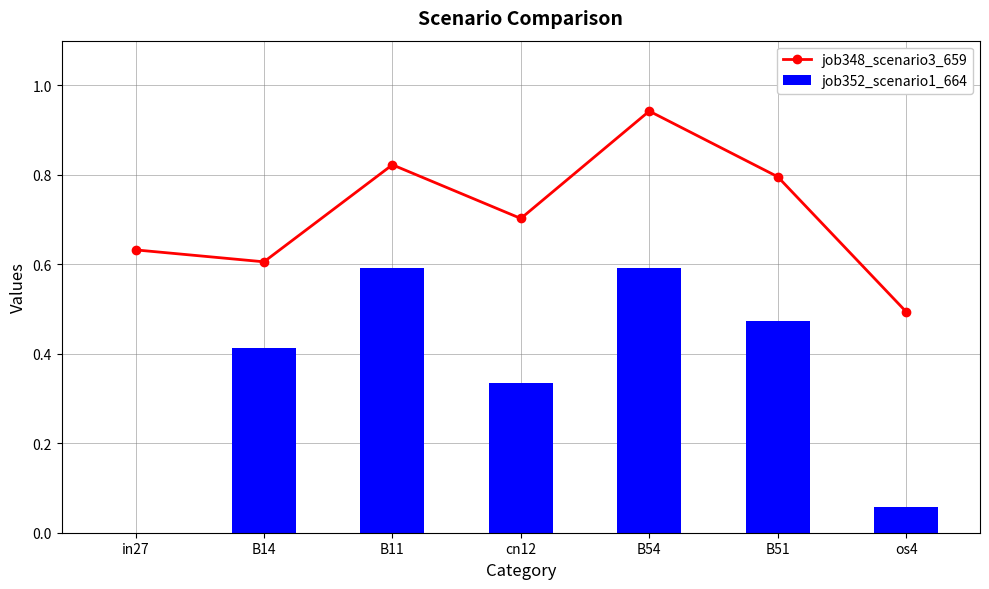

Which series changed the most between cn12 and B54?

job352_scenario1_664